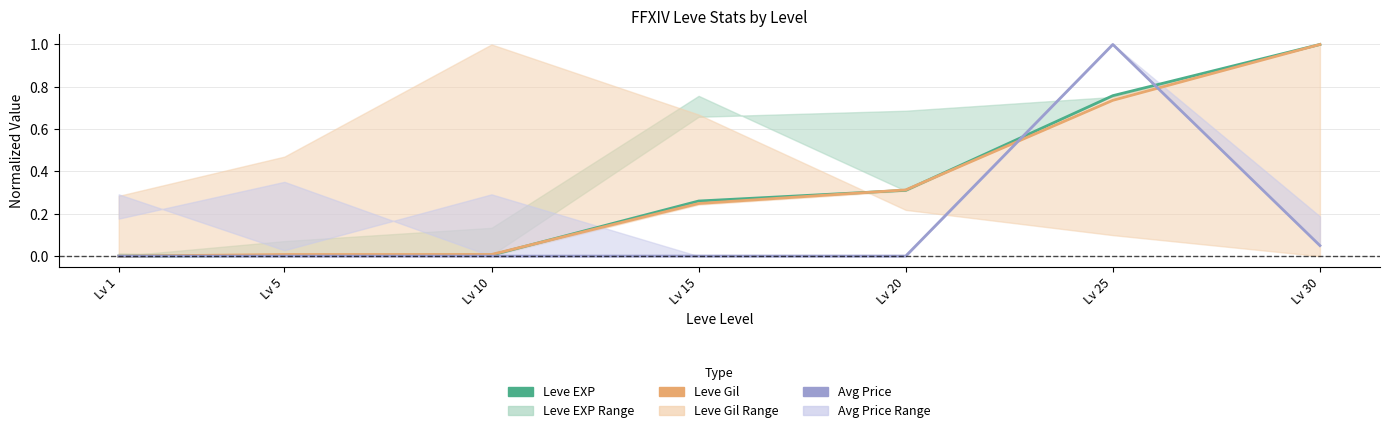

Which series has the largest total across all categories?

Leve EXP (mean)